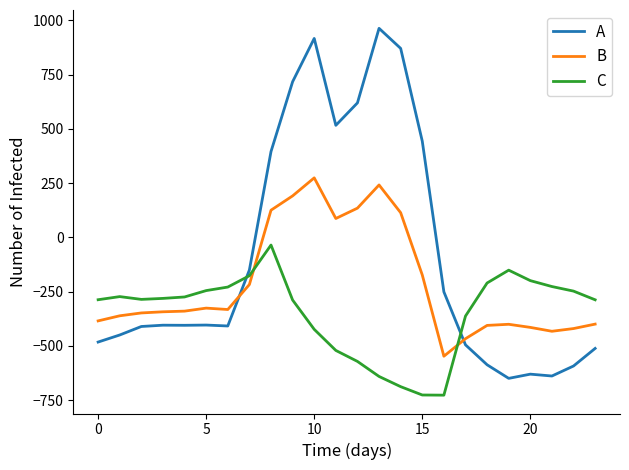

What is the minimum value shown in the chart?

-726.6